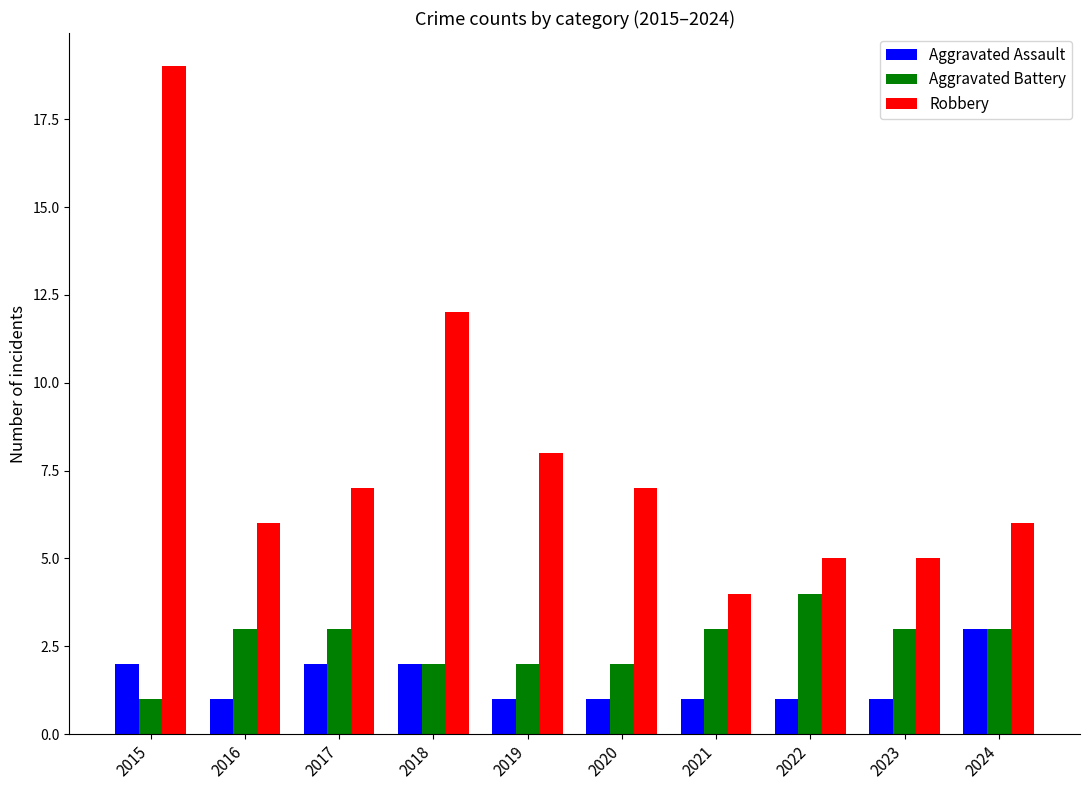

Is the value of Robbery at 2016 greater than the value of Aggravated Assault at 2015?

Yes